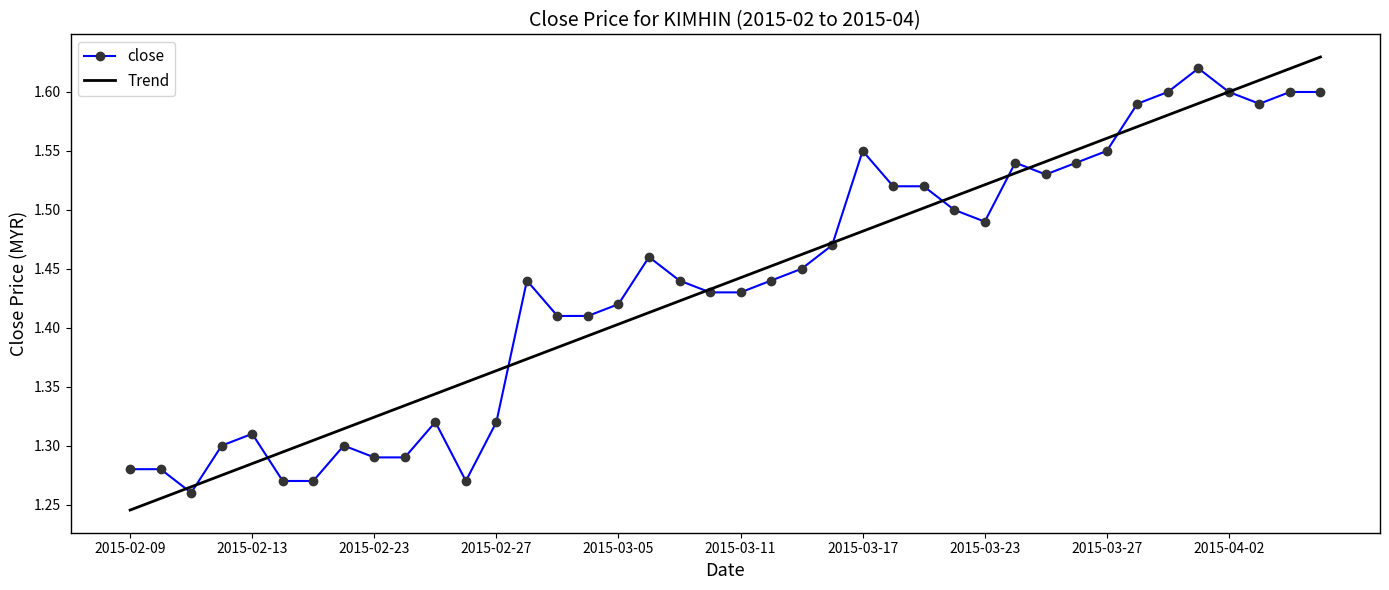

What are all the series names shown in the legend?

close, Trend